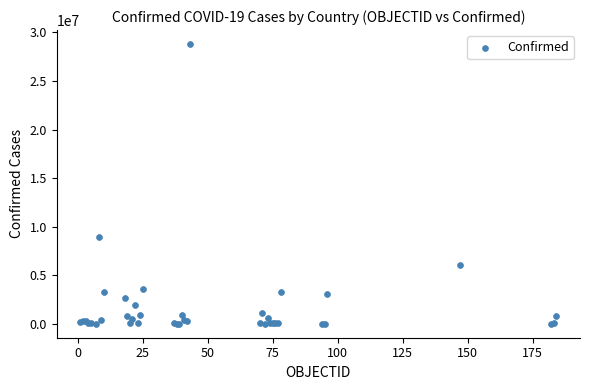

What Y value in the scatter plot is closest to 14401913?

8900656